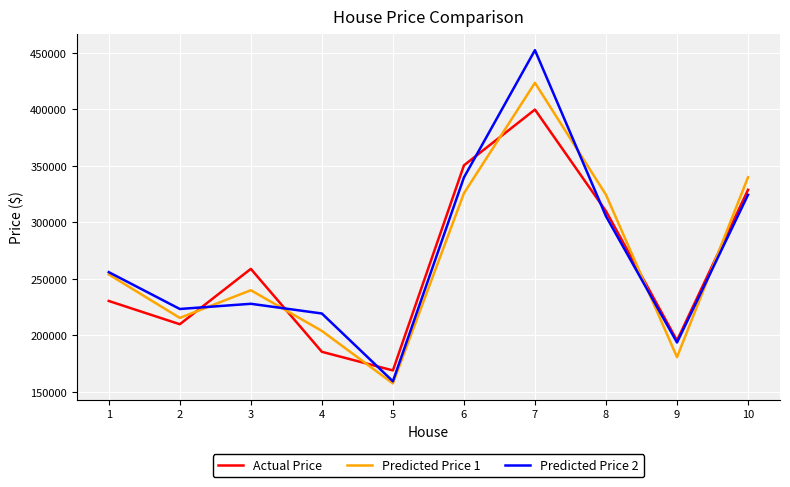

Is this an area chart (filled region under the line)?

No